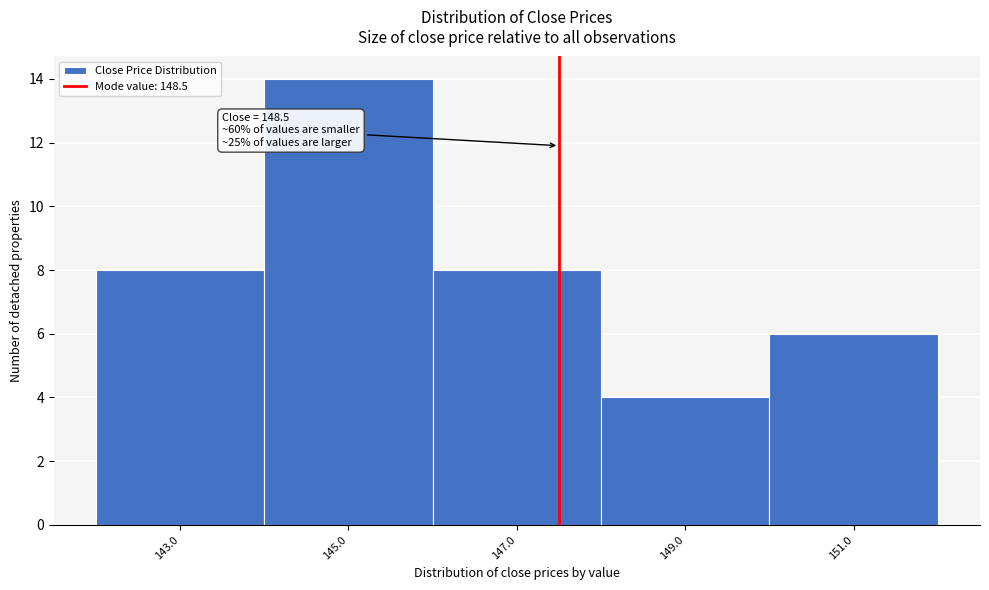

Reading right to left, list all the values displayed in this chart.

6	4	8	14	8